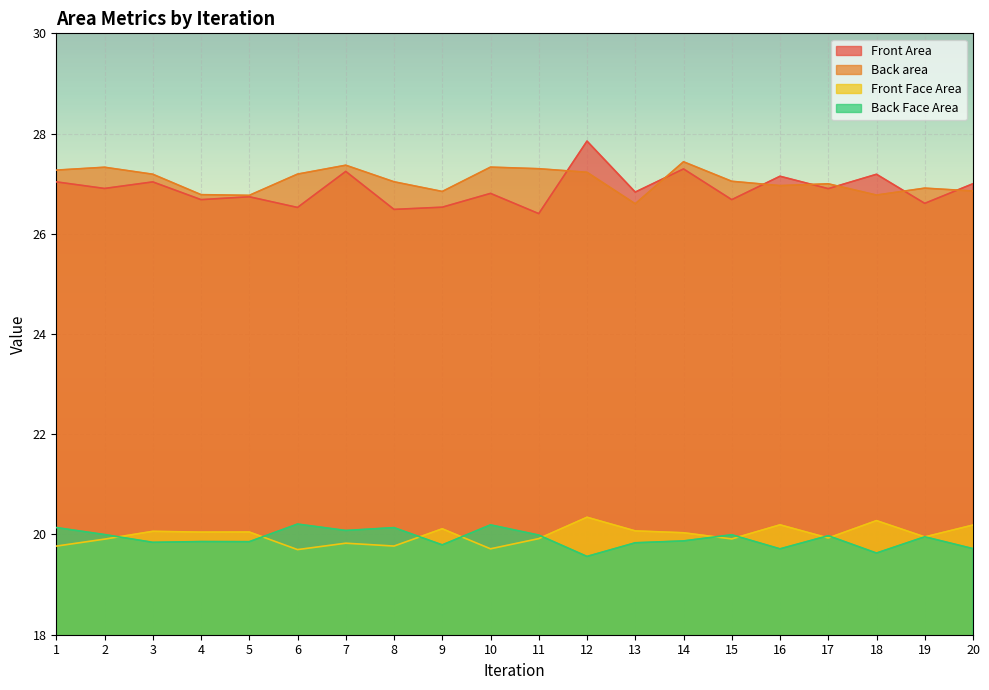

Which has a higher value, 12 or 13?

12